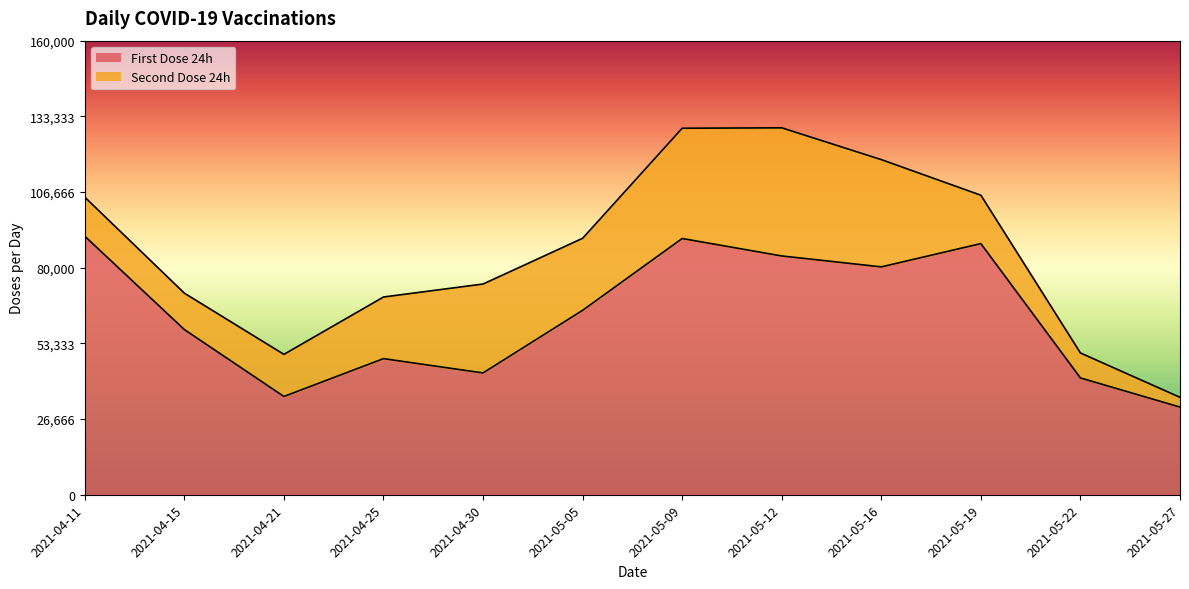

What is the ratio of the value at 2021-04-11 to the value at 2021-05-27?

2.9